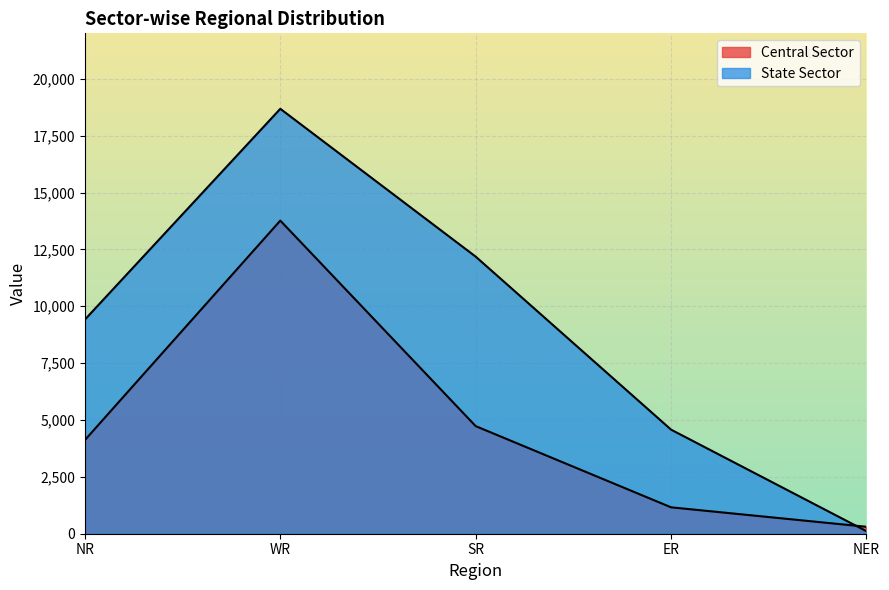

Is the value of State Sector at ER greater than the value of Central Sector at SR?

No